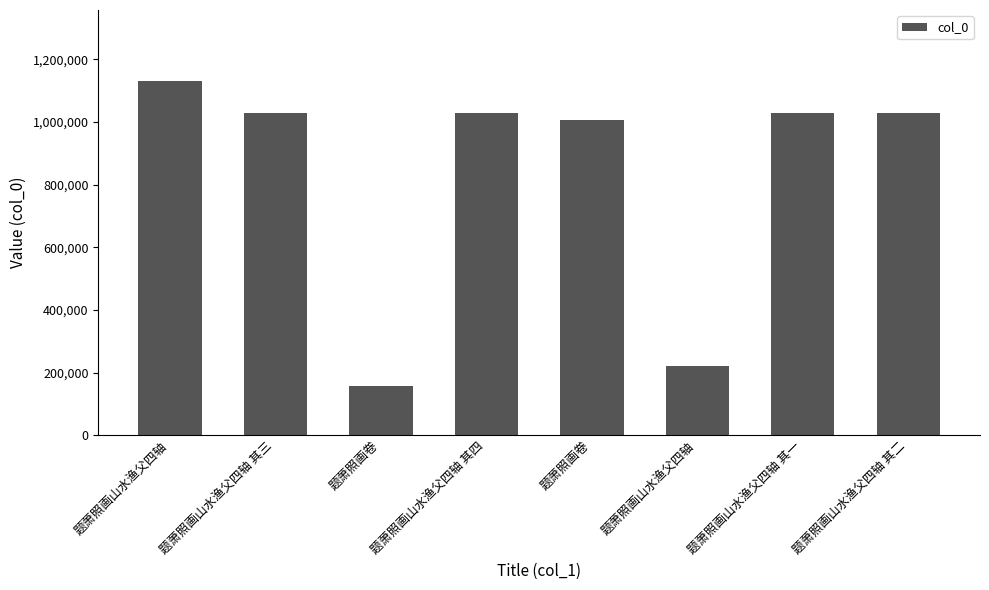

Rank the categories by value from highest to lowest.

题萧照画山水渔父四轴, 题萧照画山水渔父四轴 其三, 题萧照画山水渔父四轴 其二, 题萧照画山水渔父四轴 其一, 题萧照画山水渔父四轴 其四, 题萧照画卷, 题萧照画山水渔父四轴, 题萧照画卷